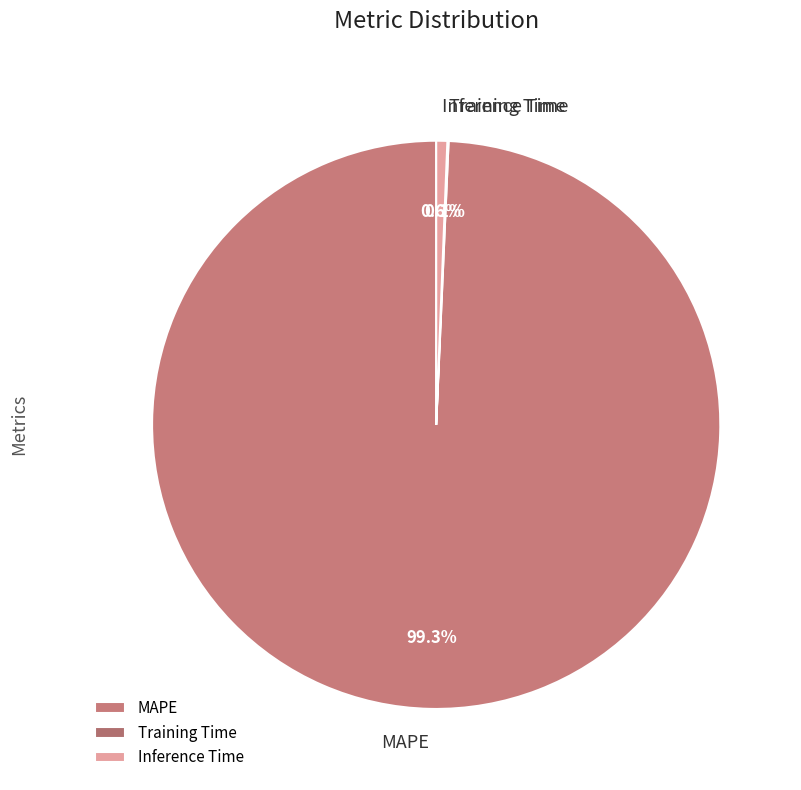

Which category has the biggest portion of the pie?

MAPE